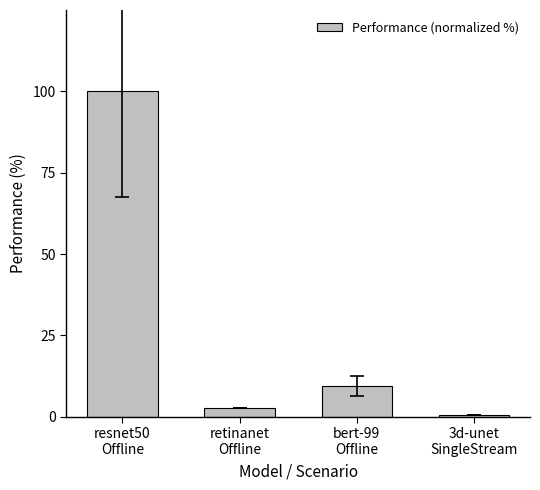

Where does the data first go above 9?

resnet50
Offline